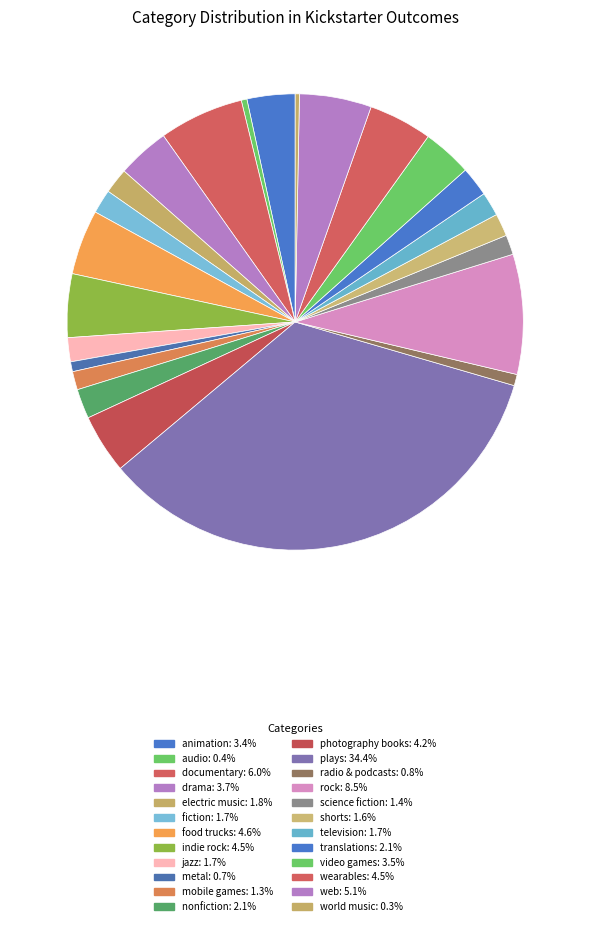

How many segments does this pie chart have?

24